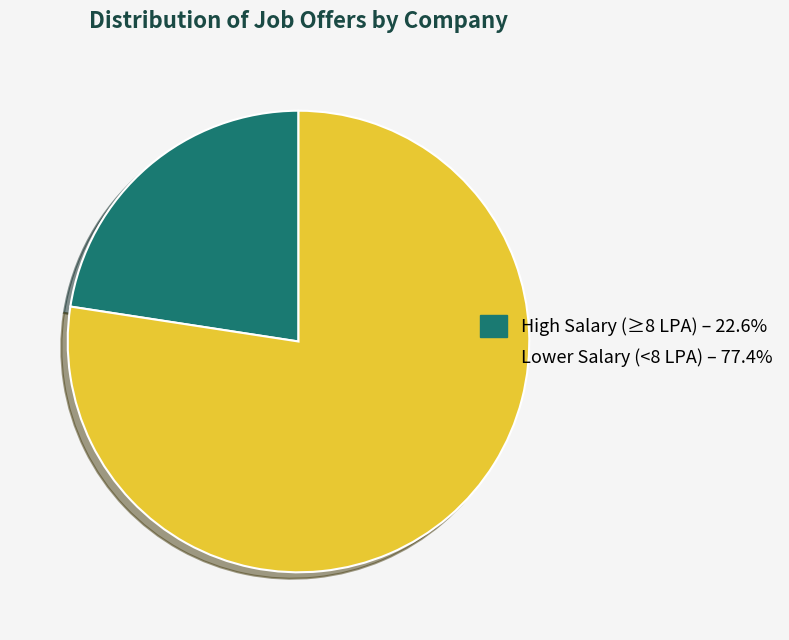

Approximately how many times larger is the value at Lower Salary (<8 LPA) – 77.4% compared to High Salary (≥8 LPA) – 22.6%?

3.4